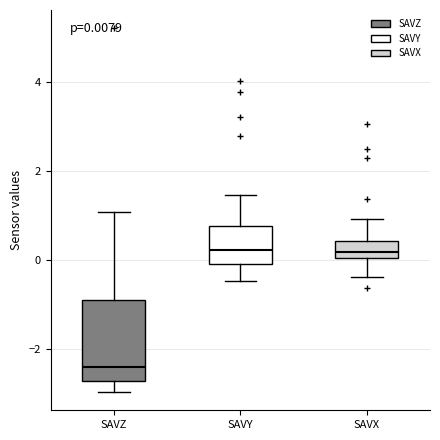

Which box is the tallest, from its lower edge to its upper edge?

SAVZ